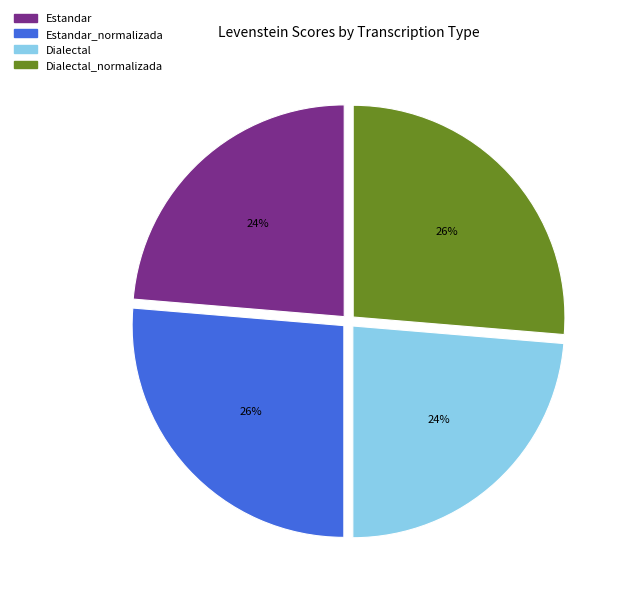

Does any single category account for the majority?

No